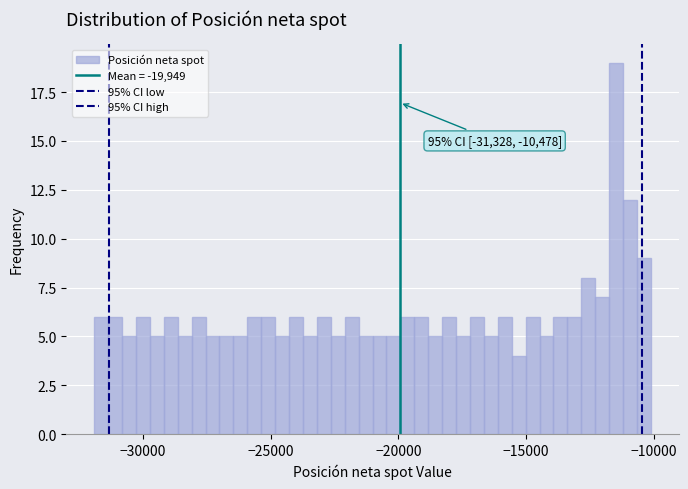

Around what value on the x-axis is the tallest bar? Give the approximate position of its centre, as read against the axis.

-11500